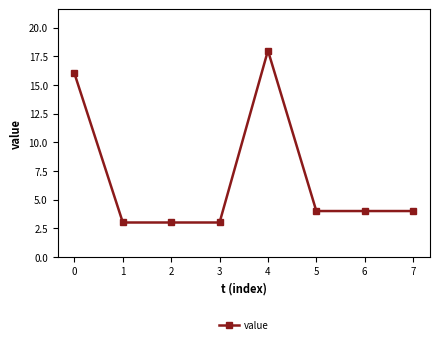

Is it true that the value at 5 is 4?

True